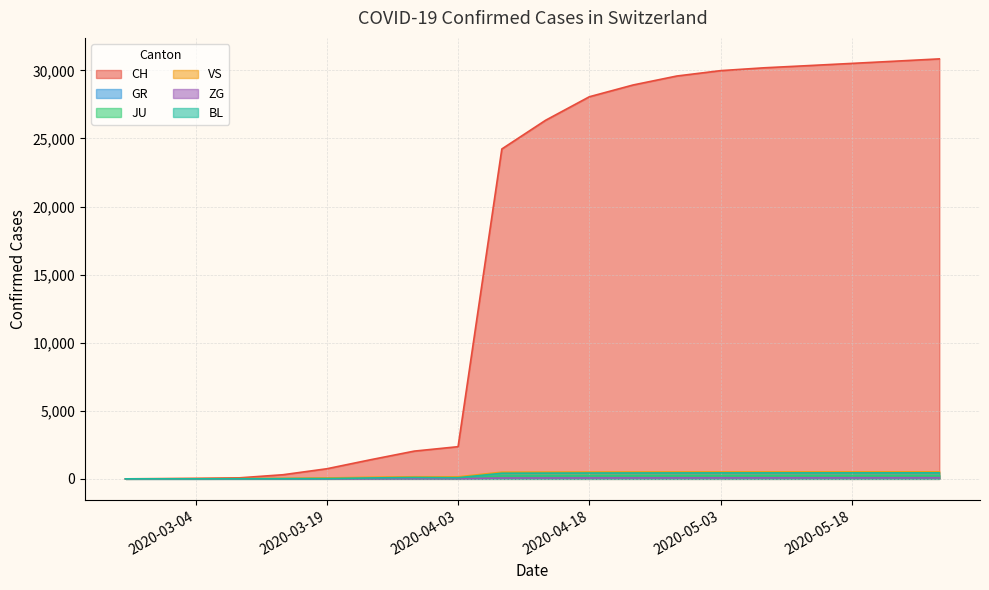

Which category has the highest value in the ZG series?

2020-05-28